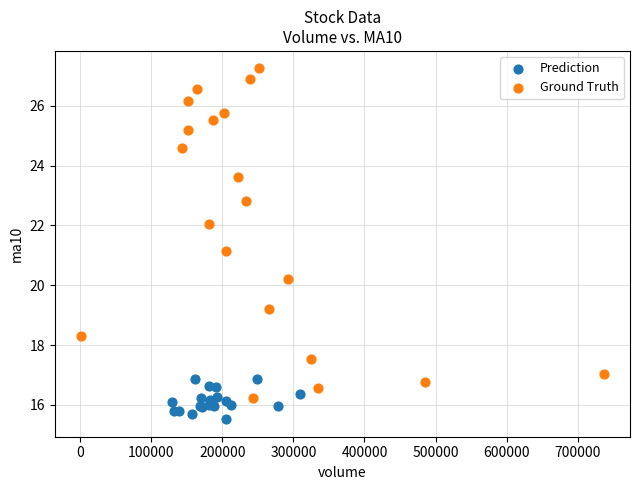

What are all the series names shown in the legend?

Prediction, Ground Truth